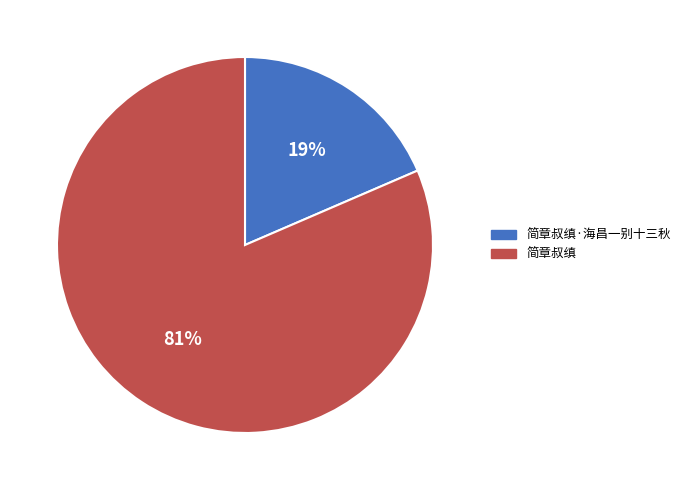

Does any single category account for the majority?

Yes